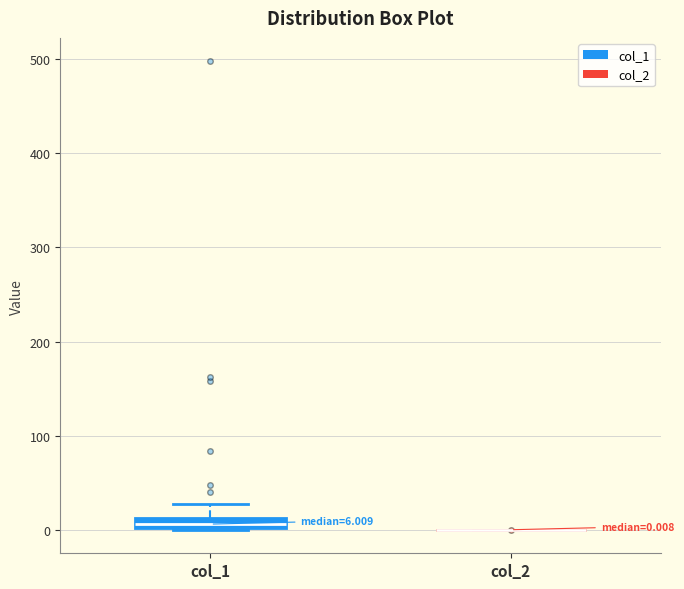

Comparing the boxes themselves (not the whiskers), which one is the tallest?

col_1